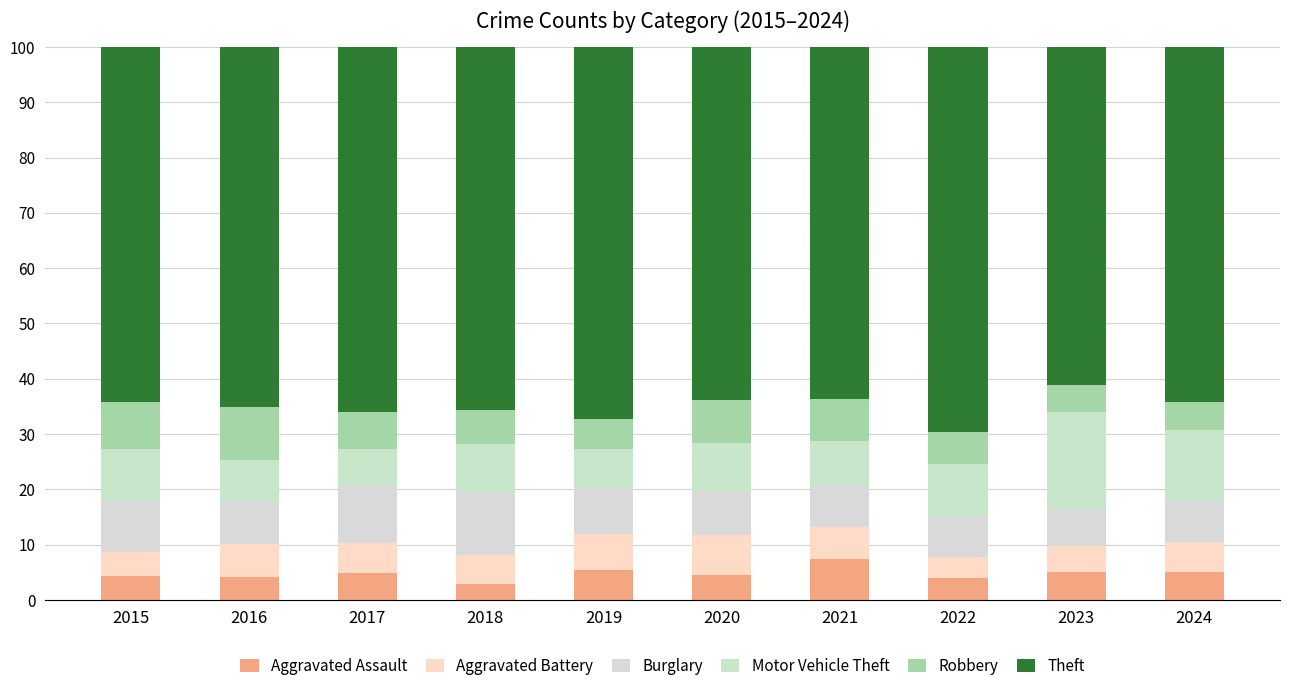

True or false: Aggravated Assault has a value of 2.2 at 2024.

False